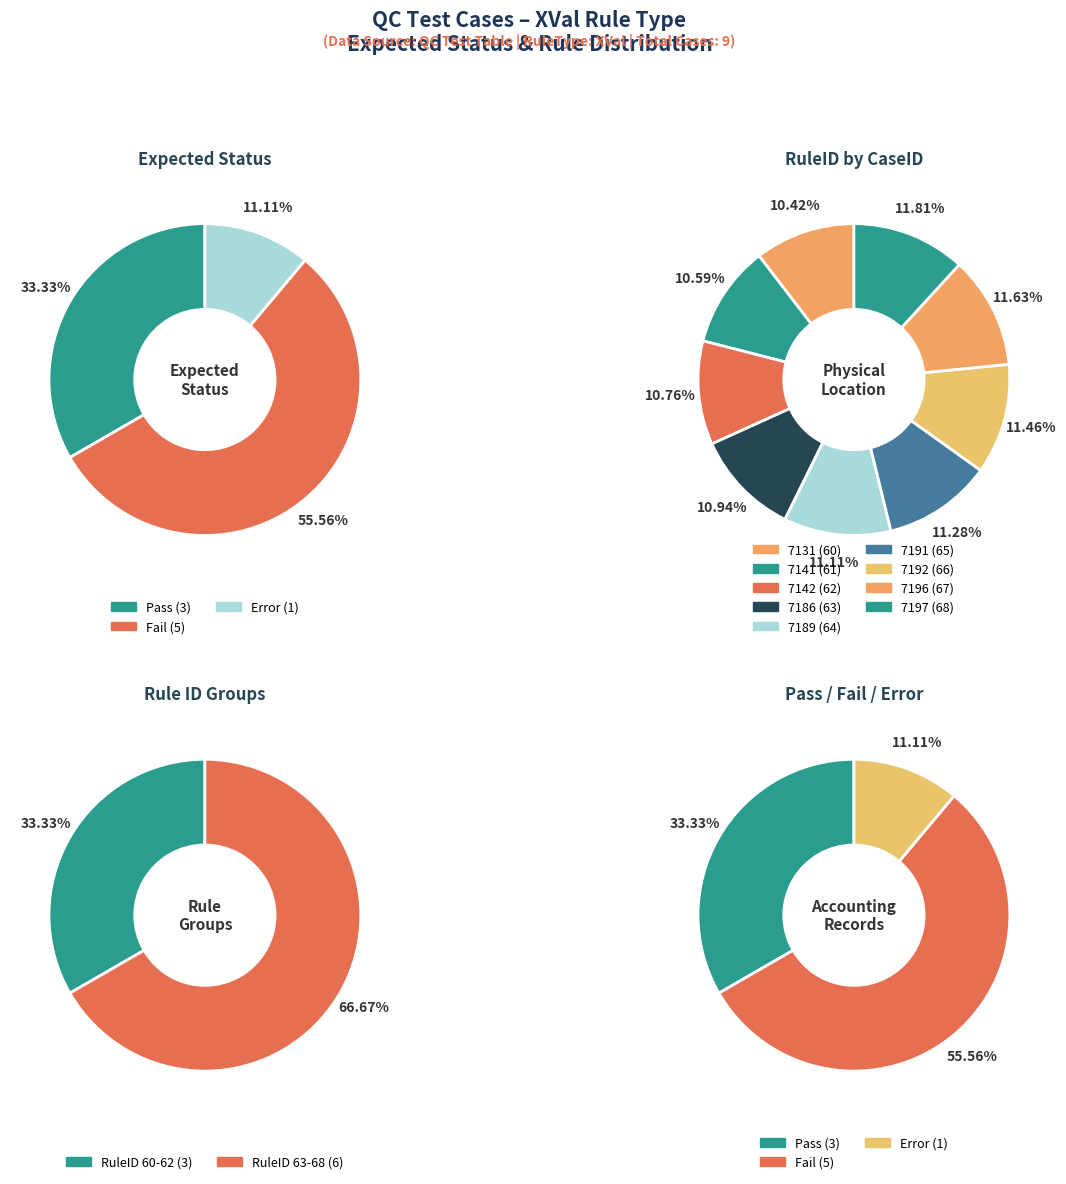

The 7141 slice represents 22% of the pie. True or false?

False